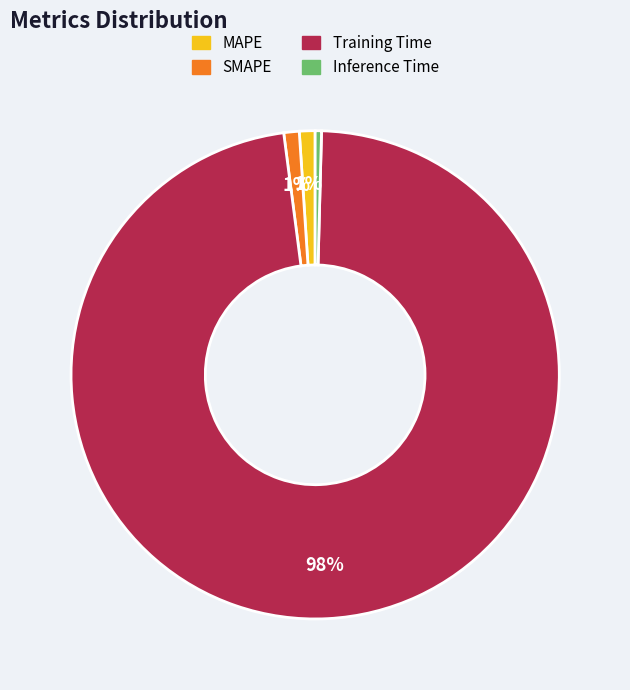

Which has a higher value, MAPE or Training Time?

Training Time